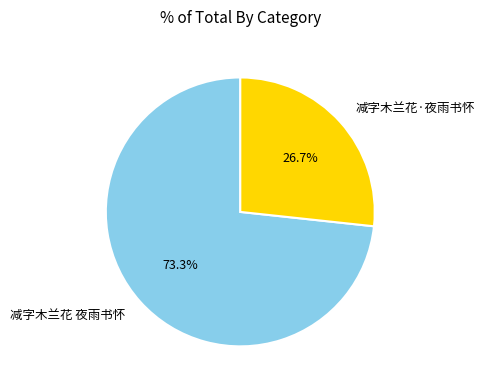

Rank the categories by value from highest to lowest.

减字木兰花 夜雨书怀, 减字木兰花·夜雨书怀